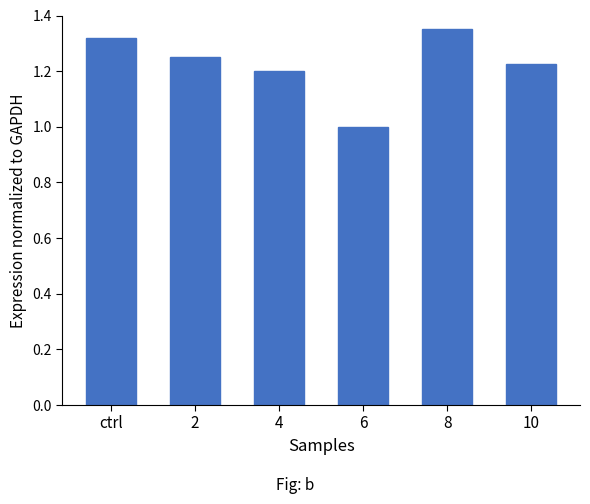

What is the ratio of the value at 4 to the value at 8?

0.9